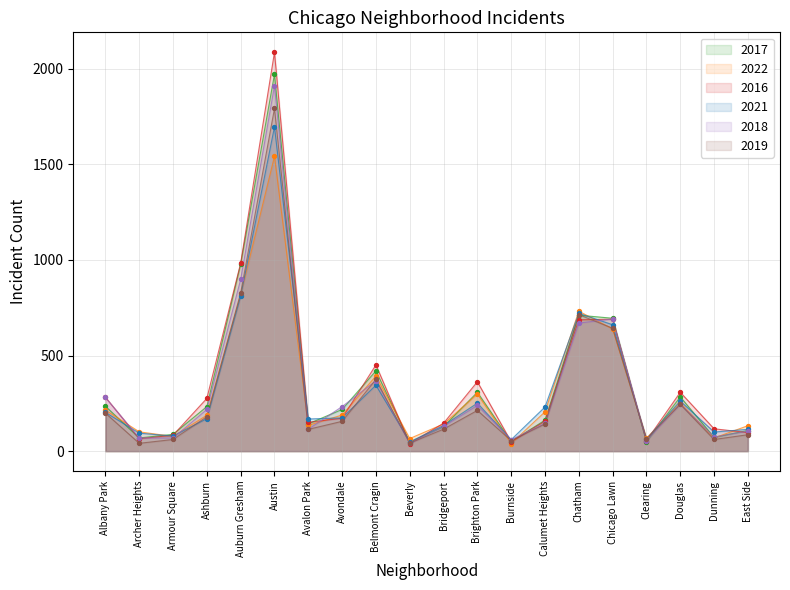

At how many categories does at least one series exceed 269?

9